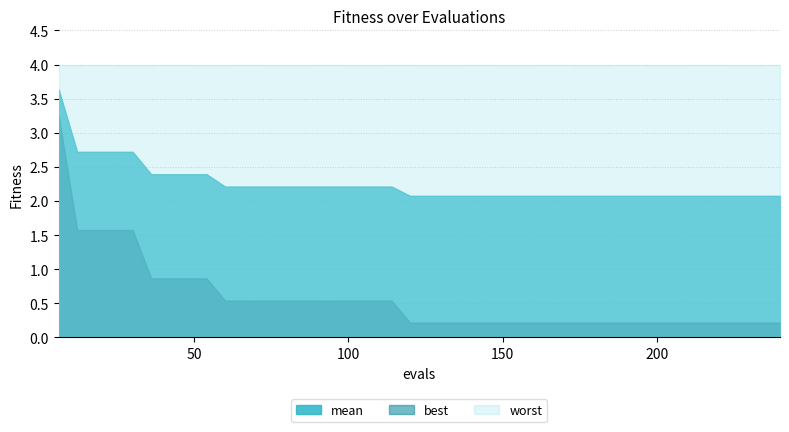

What is the spread (max minus min) of values at 180?

3.8